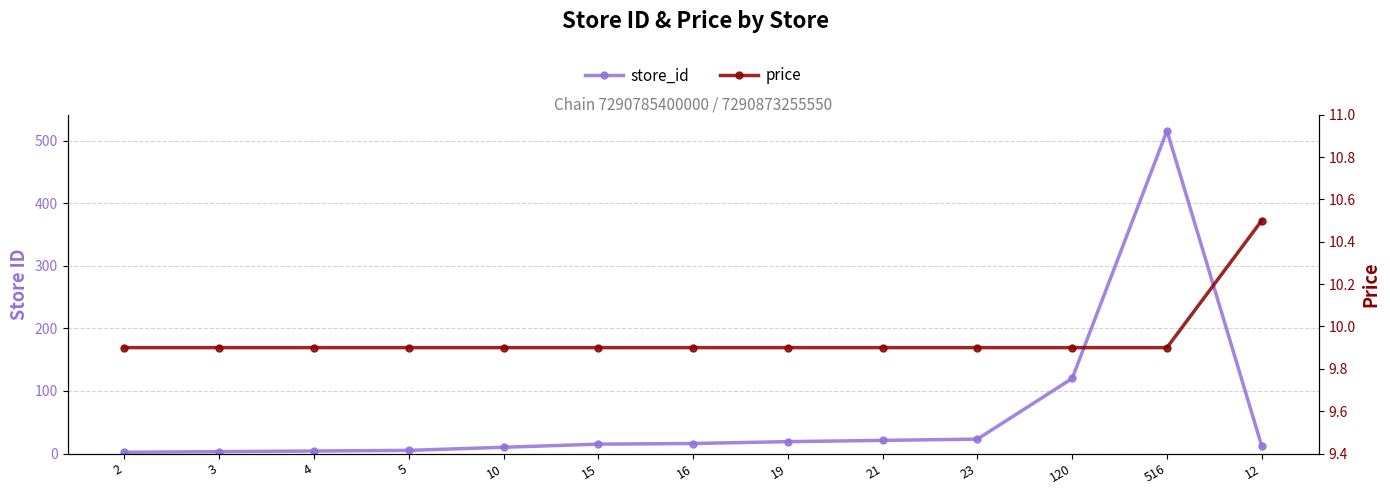

What is the sum of the store_id values at 4 and 16?

20.0